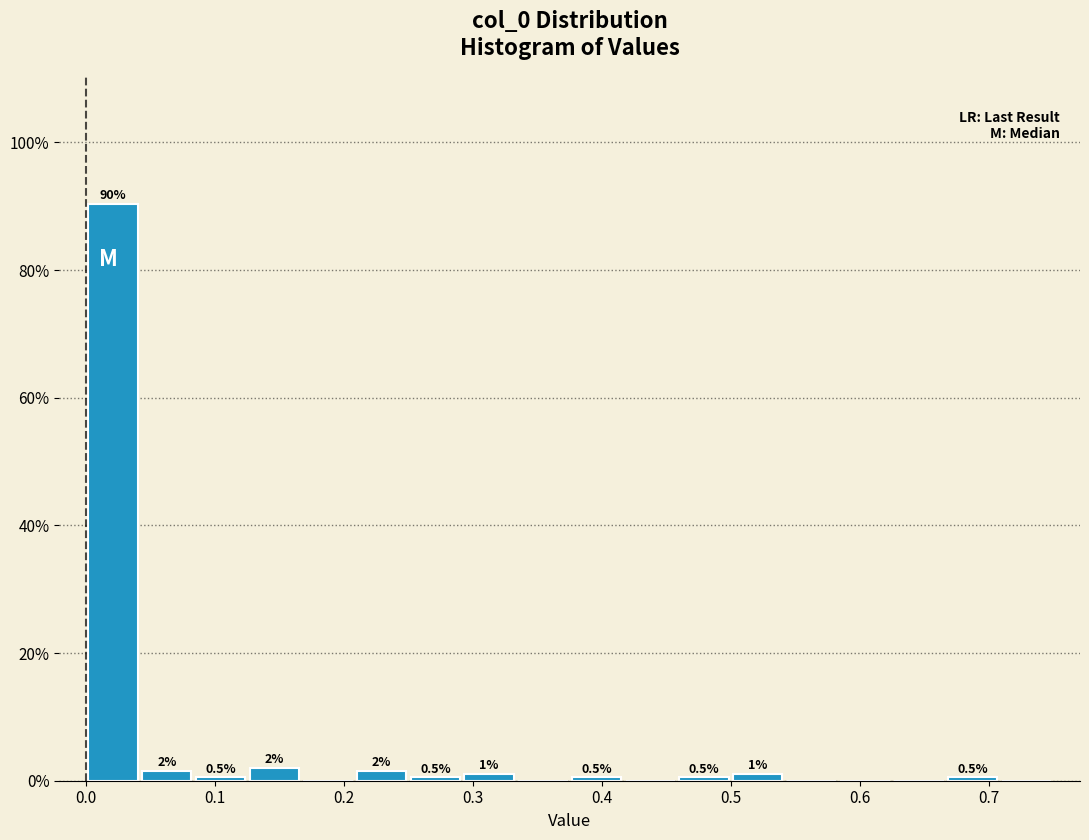

Which range on the x-axis has the tallest bar?

0.00 to 0.04